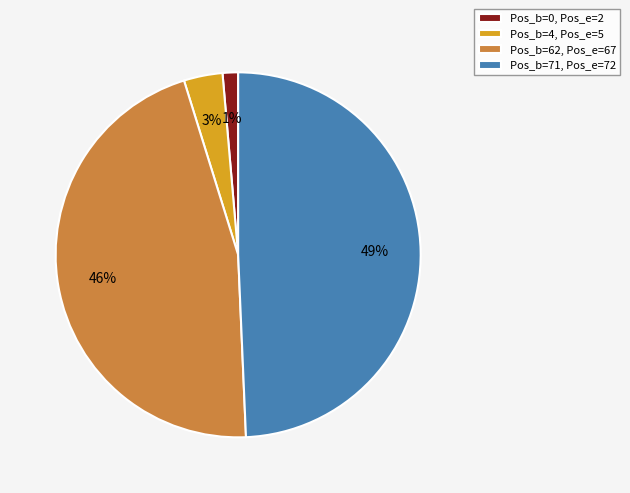

What percentage is the Pos_b=0, Pos_e=2 slice, to the nearest percent?

1%